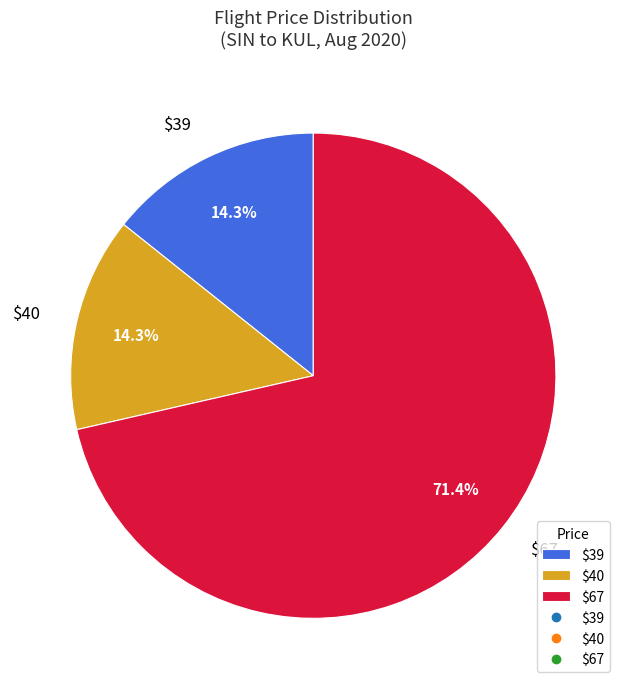

To the nearest percent, what is the combined percentage of $40 and $39?

29%